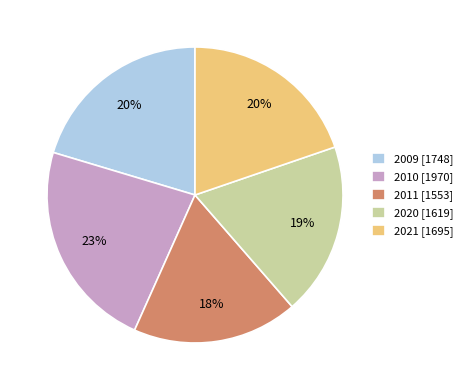

Is it true that 2021 is 20% of the pie?

True